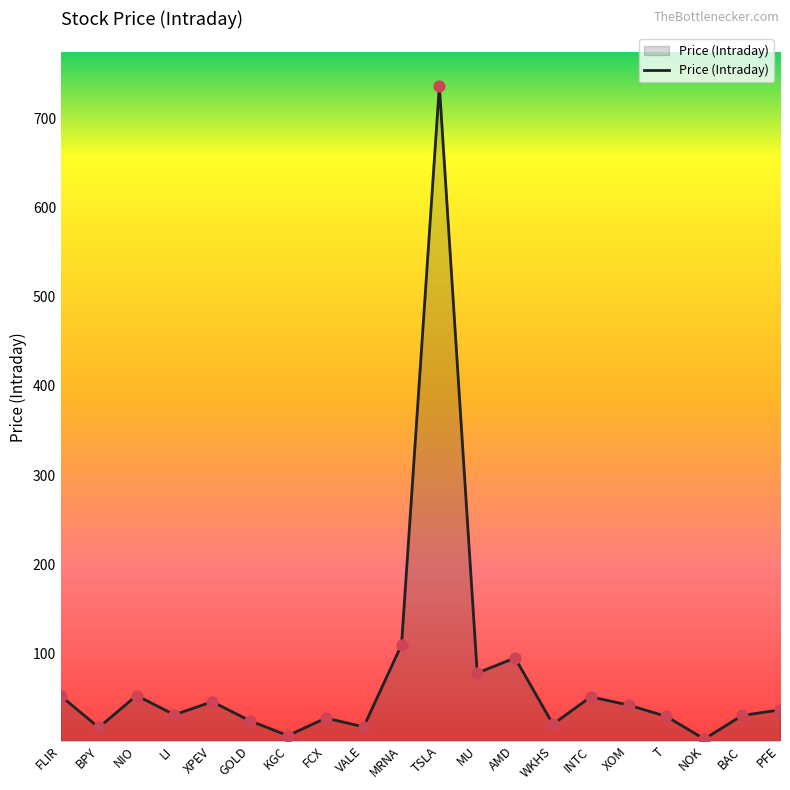

Between BPY and BAC, which is larger?

BAC